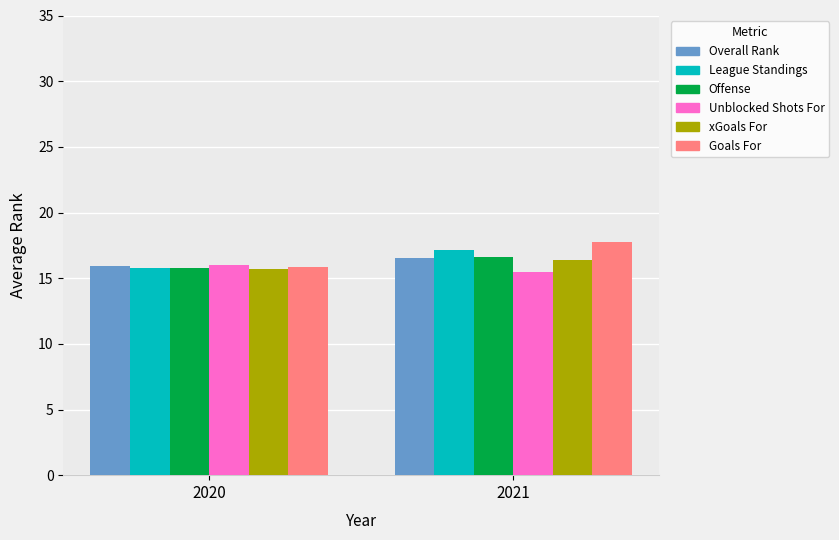

The value of Offense at 2021 is 29.8. True or false?

False